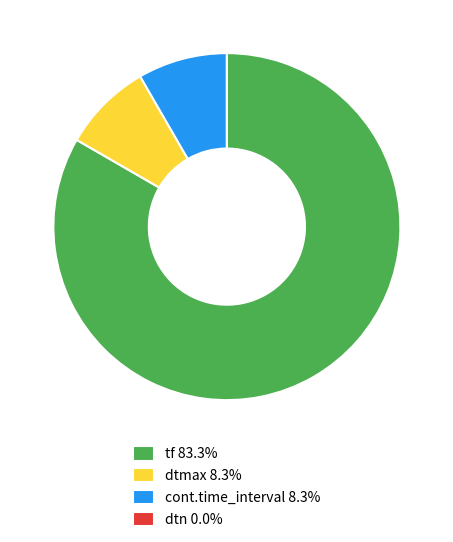

What is the ratio of the value at dtmax 8.3% to the value at cont.time_interval 8.3%?

1.0